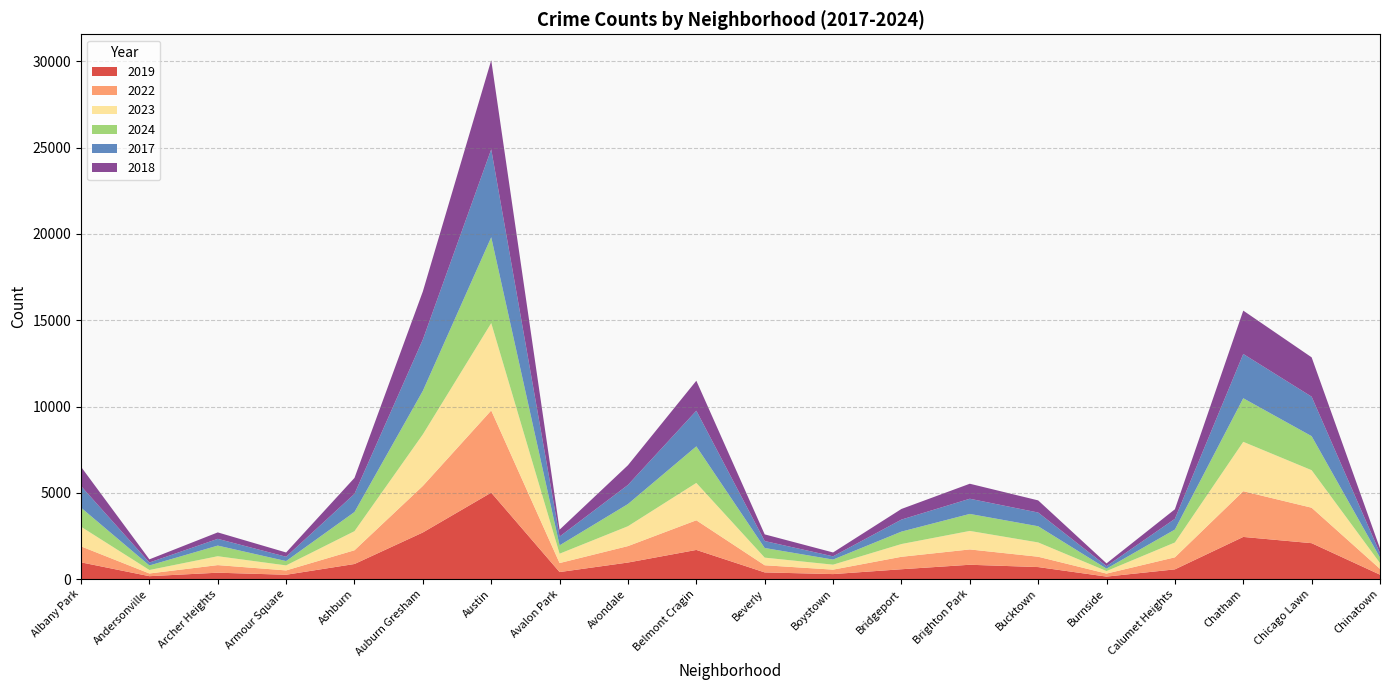

Reading left to right, transcribe all the data shown in this chart.

2019: Albany Park=968	Andersonville=166	Archer Heights=368	Armour Square=249	Ashburn=872	Auburn Gresham=2700	Austin=5008	Avalon Park=405	Avondale=957	Belmont Cragin=1687	Beverly=385	Boystown=287	Bridgeport=568	Brighton Park=828	Bucktown=694	Burnside=142	Calumet Heights=561	Chatham=2441	Chicago Lawn=2079	Chinatown=253
2022: Albany Park=926	Andersonville=157	Archer Heights=440	Armour Square=251	Ashburn=797	Auburn Gresham=2698	Austin=4763	Avalon Park=522	Avondale=953	Belmont Cragin=1719	Beverly=414	Boystown=258	Bridgeport=722	Brighton Park=888	Bucktown=599	Burnside=175	Calumet Heights=698	Chatham=2650	Chicago Lawn=2056	Chinatown=338
2023: Albany Park=1138	Andersonville=201	Archer Heights=515	Armour Square=291	Ashburn=1106	Auburn Gresham=2988	Austin=5064	Avalon Park=542	Avondale=1152	Belmont Cragin=2165	Beverly=442	Boystown=288	Bridgeport=739	Brighton Park=1073	Bucktown=829	Burnside=146	Calumet Heights=860	Chatham=2862	Chicago Lawn=2174	Chinatown=335
2024: Albany Park=1104	Andersonville=263	Archer Heights=616	Armour Square=251	Ashburn=1111	Auburn Gresham=2524	Austin=4976	Avalon Park=484	Avondale=1286	Belmont Cragin=2119	Beverly=559	Boystown=296	Bridgeport=720	Brighton Park=986	Bucktown=938	Burnside=140	Calumet Heights=751	Chatham=2526	Chicago Lawn=1973	Chinatown=321
2017: Albany Park=1252	Andersonville=171	Archer Heights=391	Armour Square=250	Ashburn=1053	Auburn Gresham=2973	Austin=5096	Avalon Park=508	Avondale=1107	Belmont Cragin=2066	Beverly=403	Boystown=188	Bridgeport=697	Brighton Park=879	Bucktown=795	Burnside=145	Calumet Heights=620	Chatham=2566	Chicago Lawn=2288	Chinatown=253
2018: Albany Park=1117	Andersonville=184	Archer Heights=374	Armour Square=248	Ashburn=924	Auburn Gresham=2787	Austin=5163	Avalon Park=401	Avondale=1142	Belmont Cragin=1738	Beverly=386	Boystown=224	Bridgeport=616	Brighton Park=870	Bucktown=704	Burnside=160	Calumet Heights=554	Chatham=2513	Chicago Lawn=2280	Chinatown=273